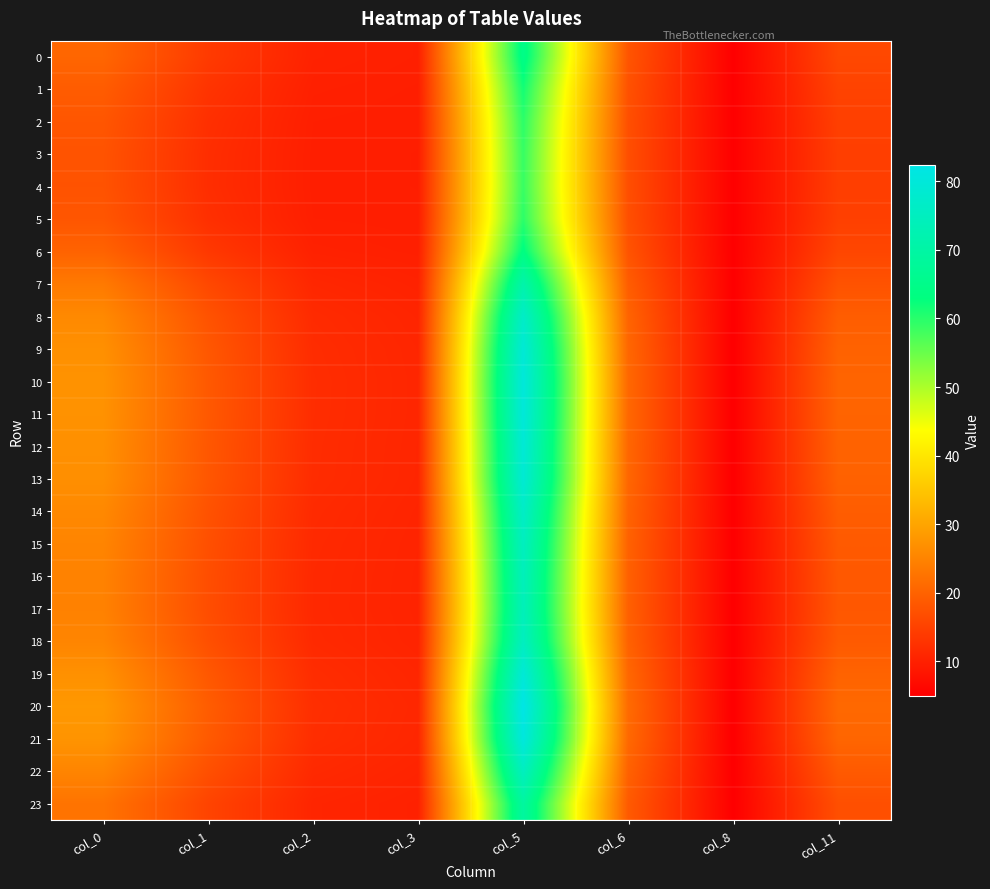

Reading left to right, extract all data points from this chart.

0: col_0=20.6	col_1=14.0	col_2=10.3	col_3=9.9	col_5=64.7	col_6=18.0	col_8=5.1	col_11=16.0
1: col_0=19.1	col_1=13.0	col_2=10.0	col_3=9.8	col_5=61.6	col_6=17.4	col_8=5.2	col_11=15.3
2: col_0=18.1	col_1=12.3	col_2=9.8	col_3=9.7	col_5=59.7	col_6=17.1	col_8=5.2	col_11=14.8
3: col_0=17.7	col_1=12.1	col_2=9.8	col_3=9.7	col_5=58.9	col_6=17.0	col_8=5.2	col_11=14.6
4: col_0=17.7	col_1=12.0	col_2=9.7	col_3=9.7	col_5=58.8	col_6=17.0	col_8=5.2	col_11=14.6
5: col_0=18.1	col_1=12.3	col_2=9.8	col_3=9.7	col_5=59.7	col_6=17.1	col_8=5.2	col_11=14.8
6: col_0=20.1	col_1=13.7	col_2=10.2	col_3=9.9	col_5=63.6	col_6=17.8	col_8=5.2	col_11=15.8
7: col_0=23.5	col_1=16.0	col_2=11.0	col_3=10.3	col_5=71.2	col_6=19.2	col_8=5.1	col_11=17.6
8: col_0=25.9	col_1=17.6	col_2=11.6	col_3=10.7	col_5=76.8	col_6=20.2	col_8=5.0	col_11=19.3
9: col_0=26.9	col_1=18.3	col_2=11.9	col_3=10.9	col_5=79.3	col_6=20.7	col_8=5.0	col_11=20.0
10: col_0=27.3	col_1=18.6	col_2=12.0	col_3=10.9	col_5=80.3	col_6=20.9	col_8=5.0	col_11=20.3
11: col_0=27.2	col_1=18.5	col_2=11.9	col_3=10.9	col_5=80.1	col_6=20.8	col_8=5.0	col_11=20.3
12: col_0=26.9	col_1=18.4	col_2=11.9	col_3=10.9	col_5=79.4	col_6=20.7	col_8=5.0	col_11=20.1
13: col_0=26.8	col_1=18.2	col_2=11.8	col_3=10.8	col_5=79.0	col_6=20.6	col_8=5.0	col_11=19.9
14: col_0=25.8	col_1=17.6	col_2=11.6	col_3=10.7	col_5=76.6	col_6=20.2	col_8=5.0	col_11=19.2
15: col_0=25.2	col_1=17.2	col_2=11.4	col_3=10.6	col_5=75.2	col_6=19.9	col_8=5.0	col_11=18.8
16: col_0=24.9	col_1=16.9	col_2=11.3	col_3=10.5	col_5=74.4	col_6=19.7	col_8=5.0	col_11=18.5
17: col_0=24.8	col_1=16.9	col_2=11.3	col_3=10.5	col_5=74.1	col_6=19.7	col_8=5.0	col_11=18.4
18: col_0=25.3	col_1=17.2	col_2=11.4	col_3=10.6	col_5=75.3	col_6=19.9	col_8=5.0	col_11=18.8
19: col_0=27.0	col_1=18.4	col_2=11.9	col_3=10.9	col_5=79.6	col_6=20.8	col_8=5.0	col_11=20.1
20: col_0=28.1	col_1=19.2	col_2=12.2	col_3=11.1	col_5=82.4	col_6=21.3	col_8=5.0	col_11=20.9
21: col_0=27.6	col_1=18.8	col_2=12.0	col_3=11.0	col_5=80.9	col_6=21.0	col_8=5.0	col_11=20.5
22: col_0=25.2	col_1=17.2	col_2=11.4	col_3=10.6	col_5=75.3	col_6=19.9	col_8=5.0	col_11=18.8
23: col_0=22.6	col_1=15.4	col_2=10.8	col_3=10.2	col_5=69.2	col_6=18.8	col_8=5.1	col_11=17.1